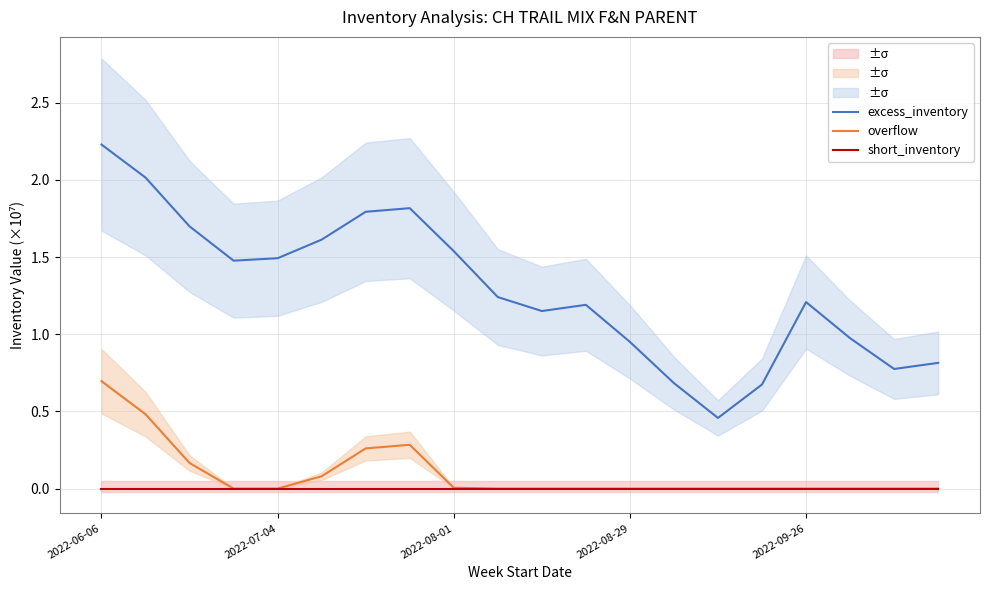

What is the average value of the overflow series?

0.1